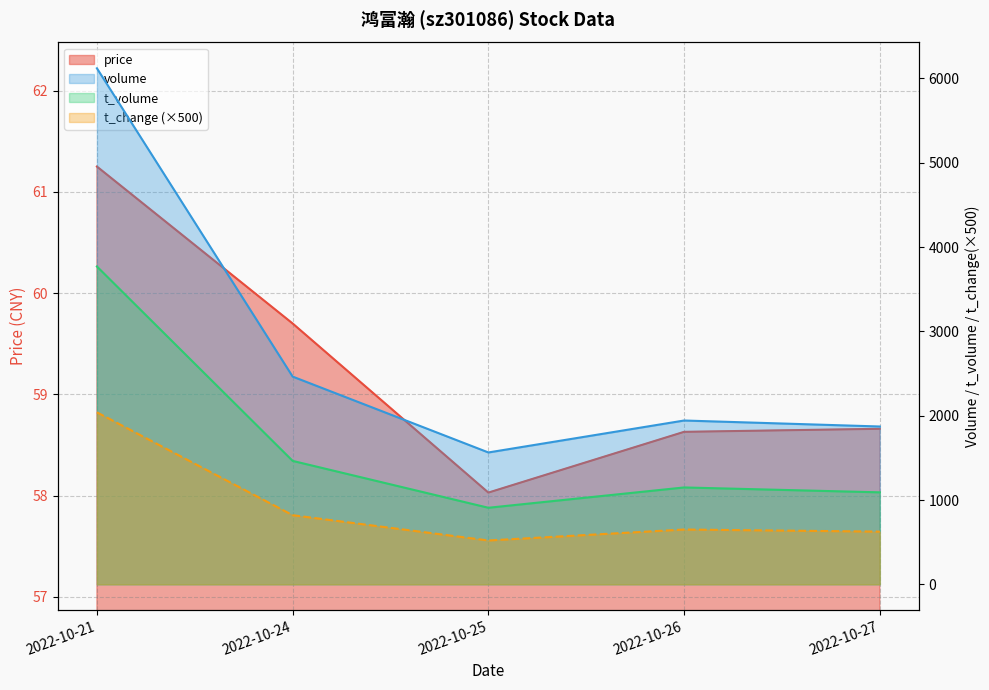

Is it true that t_volume equals 4941.5 at 2022-10-21?

False